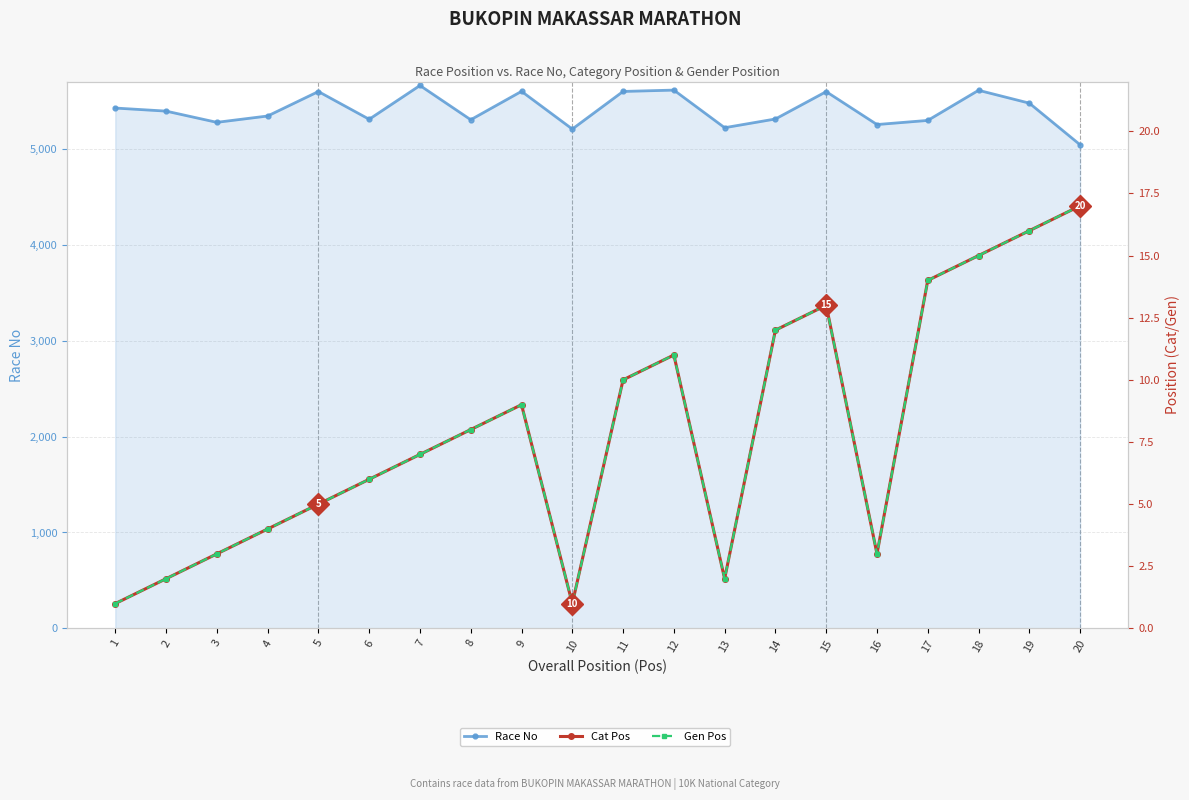

True or false: Cat Pos and Gen Pos cross at least once.

False